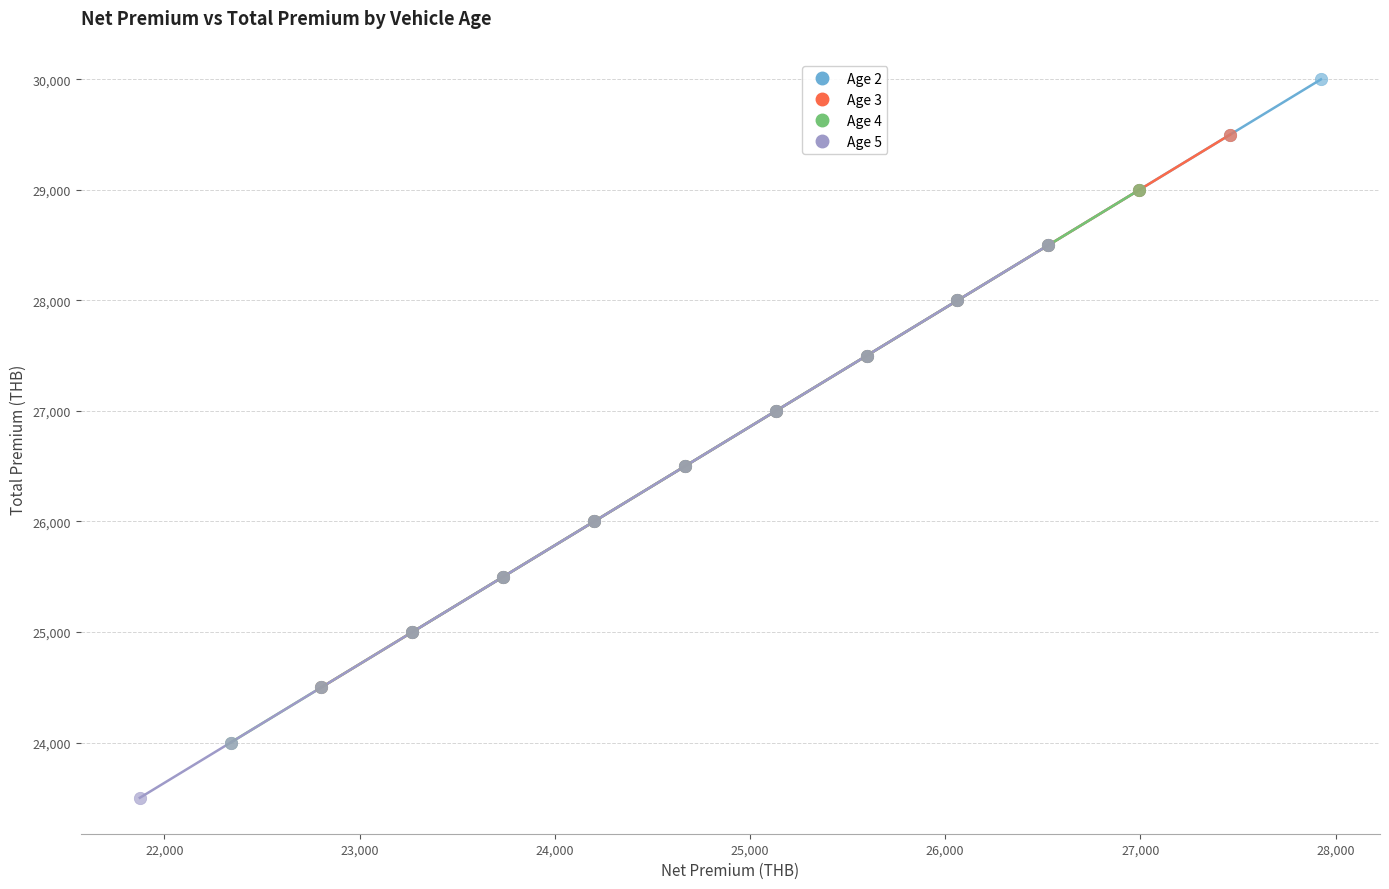

Which series contains the lowest Y value?

Age 5